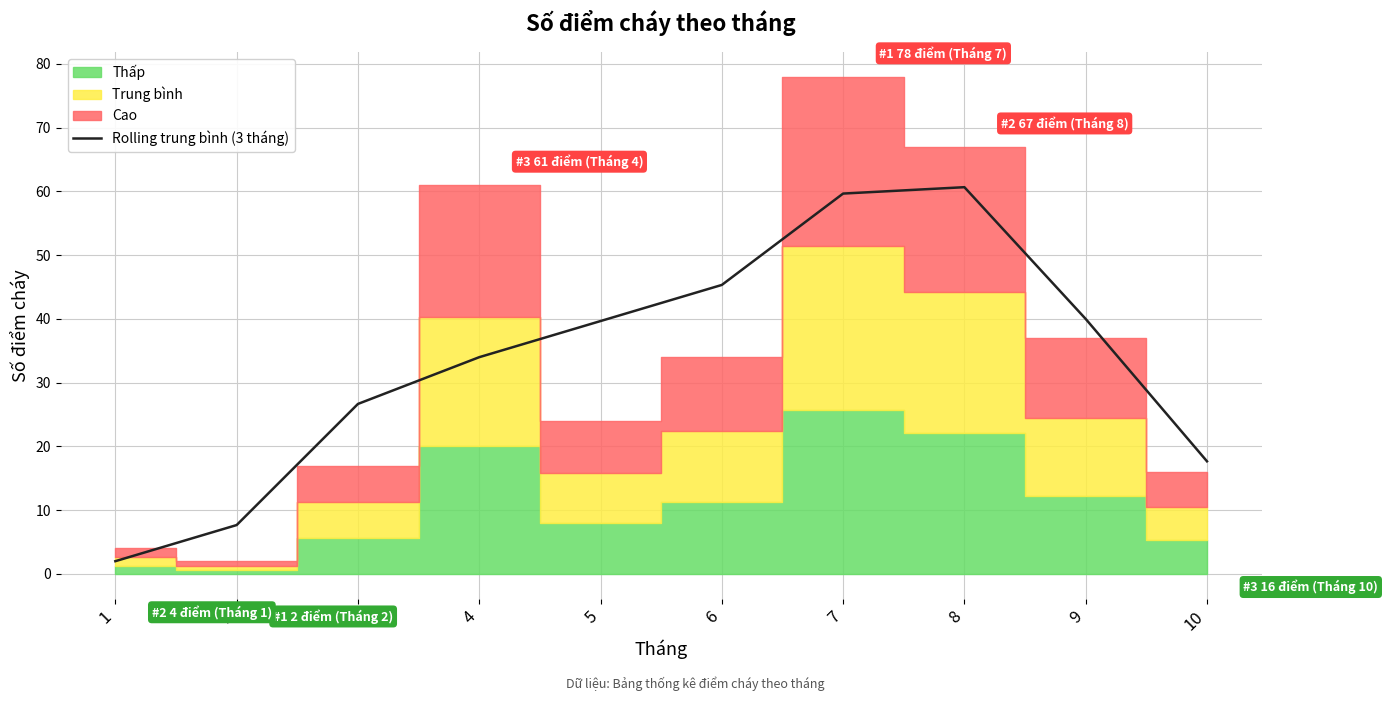

The Rolling trung bình (3 tháng) series shows 94.5 at 7. True or false?

False